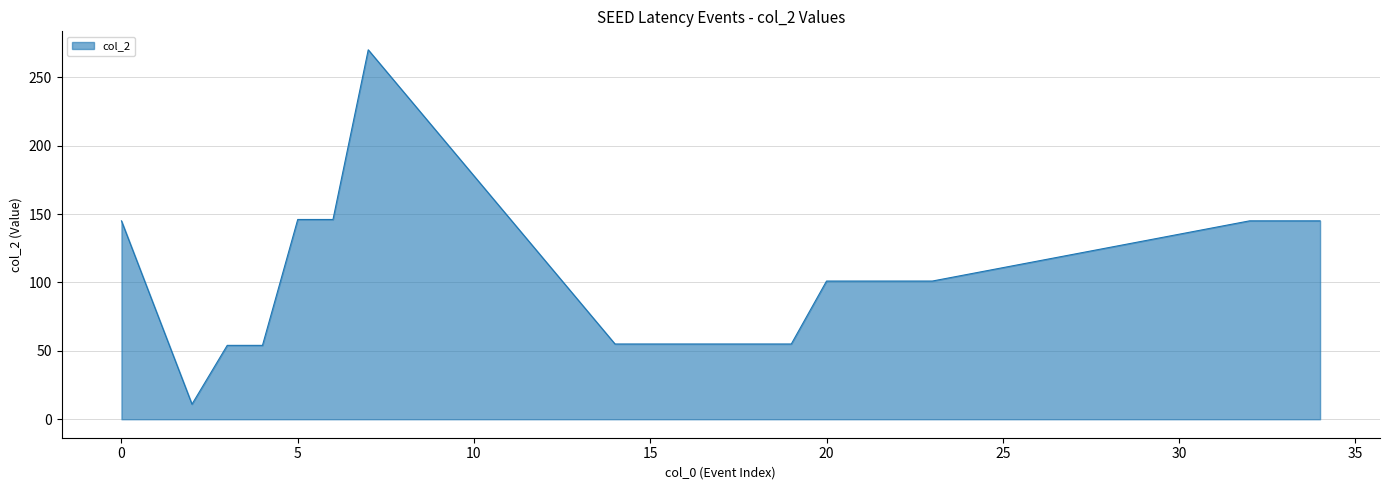

What is the maximum value shown in the chart?

270